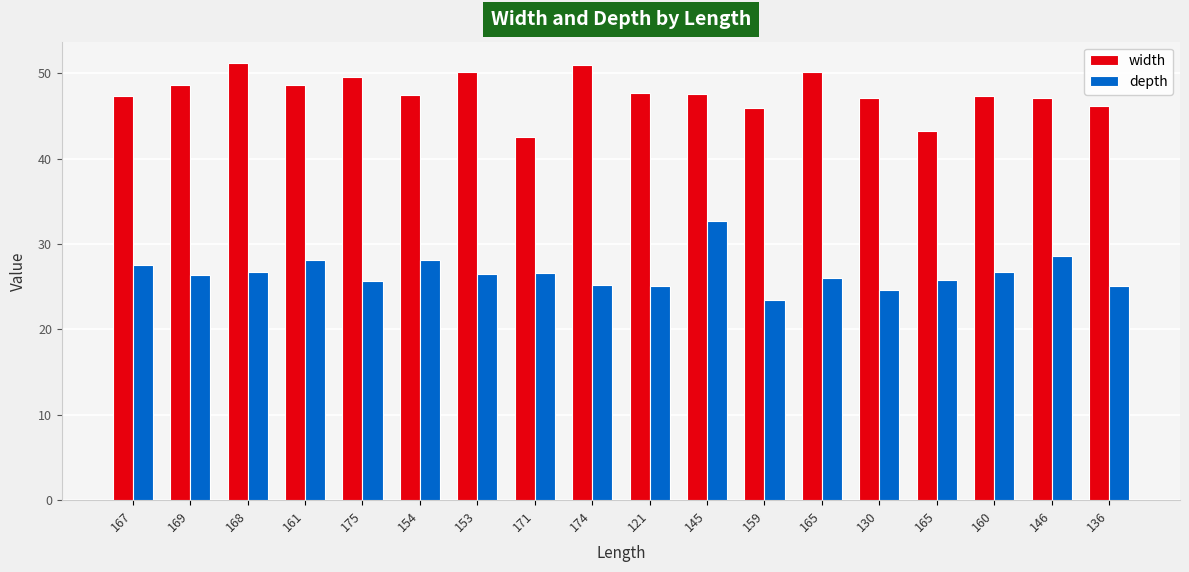

How many groups of bars are there?

18